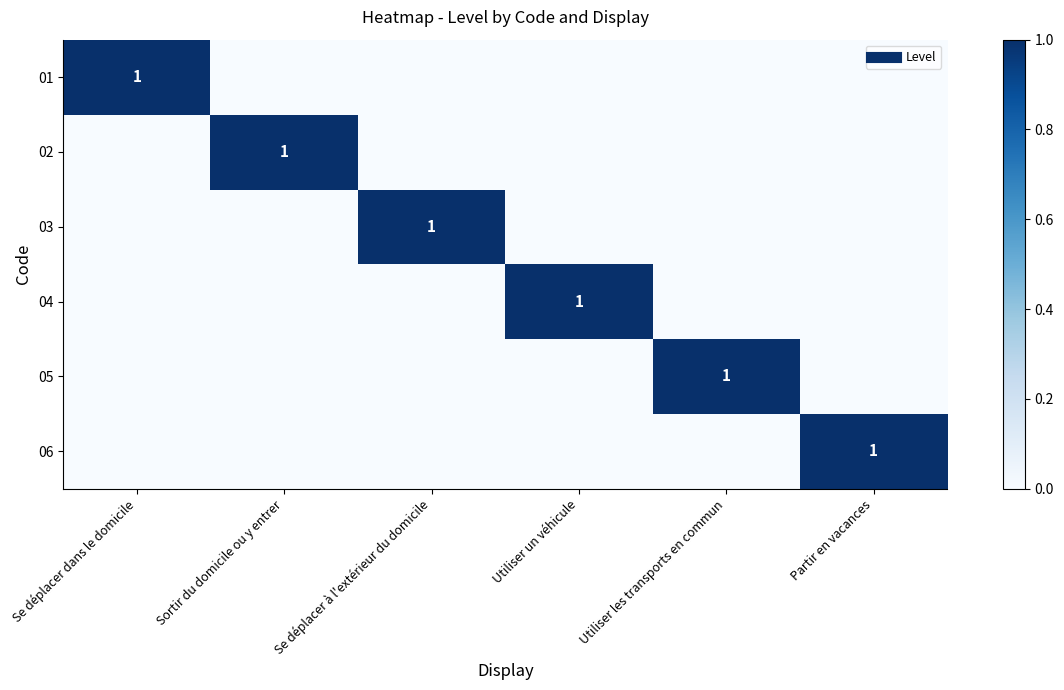

Which series has the widest spread of values?

01